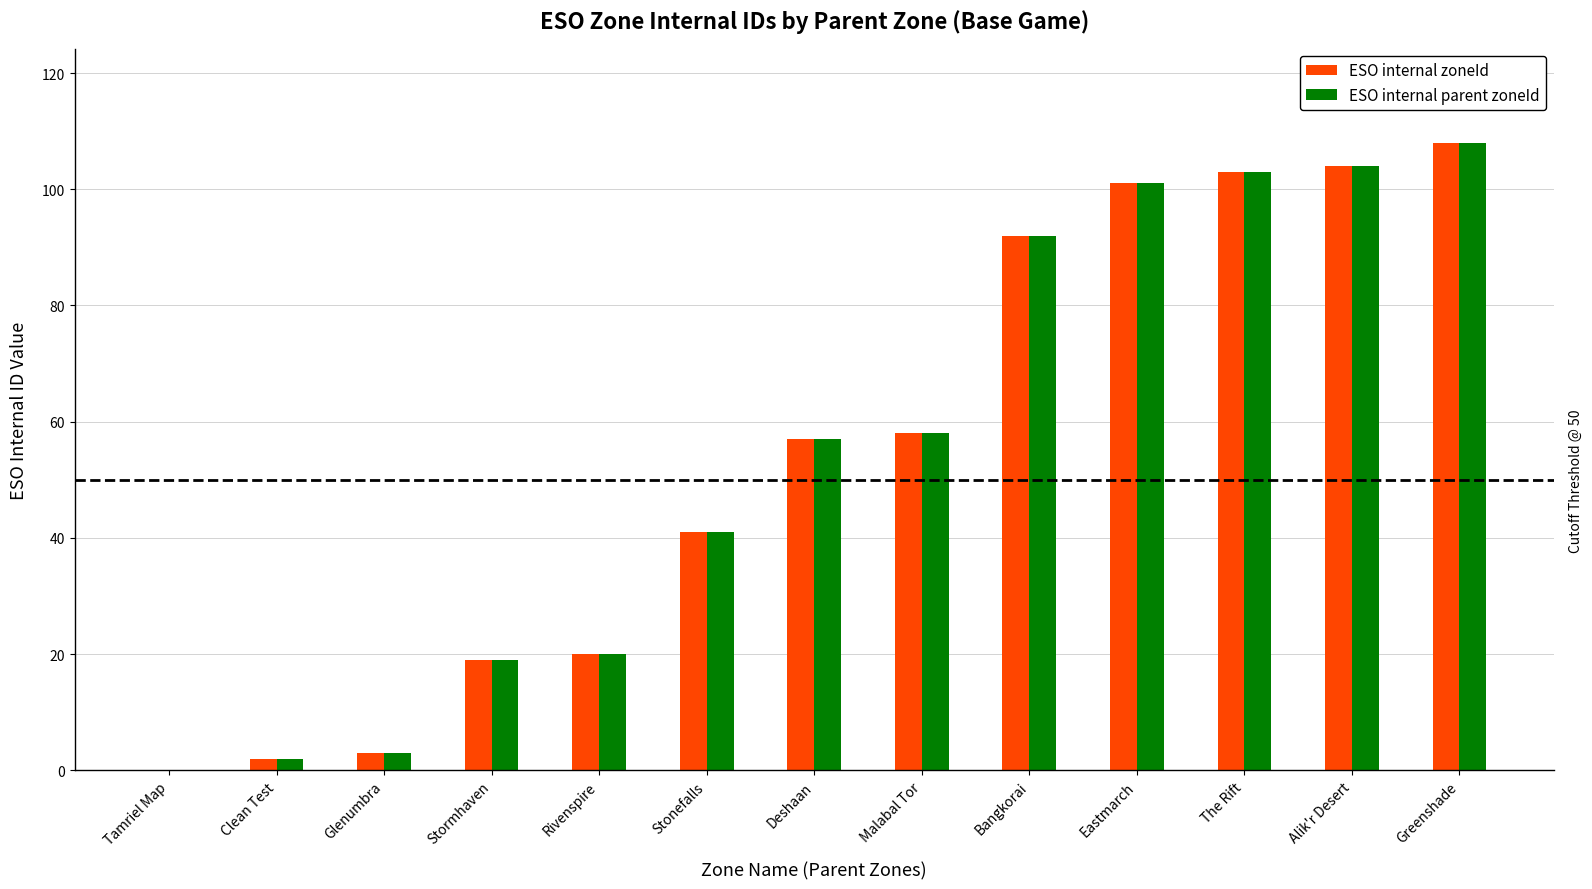

What is the average value of the ESO internal zoneId series?

54